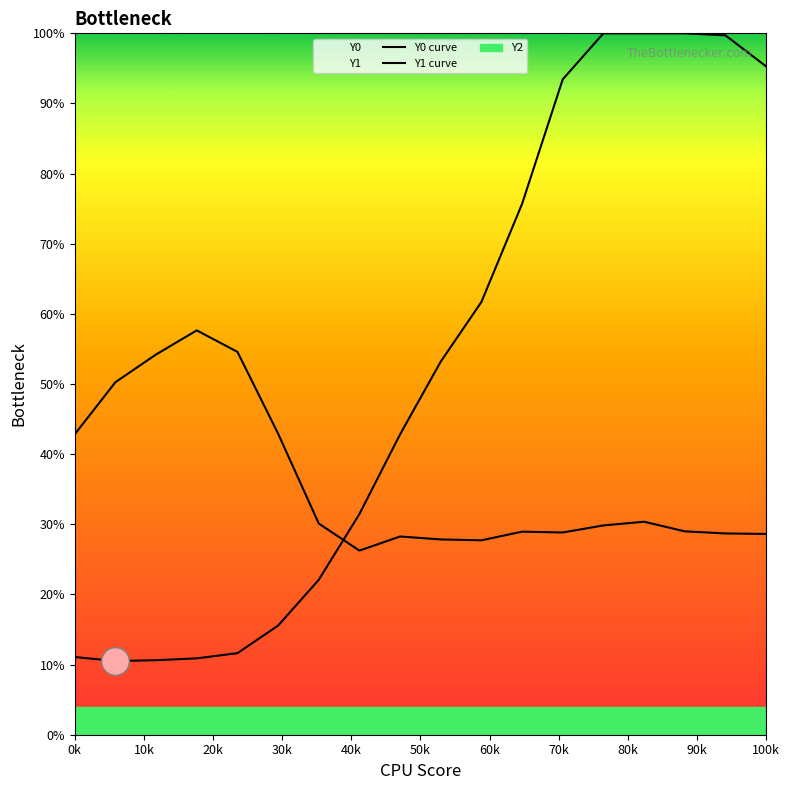

Which series has the largest total across all categories?

Y0 curve